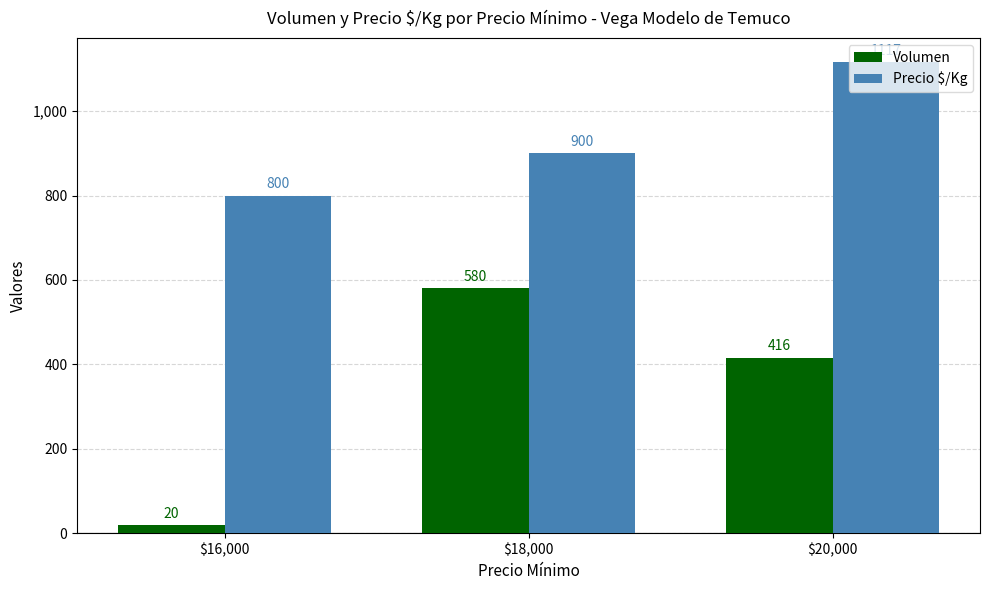

How many distinct data groups are displayed?

2